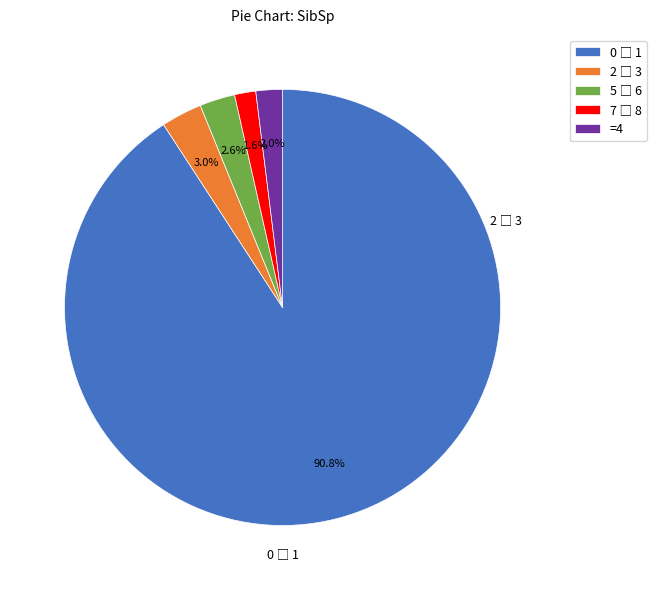

To the nearest percent, what is the average slice percentage?

20%